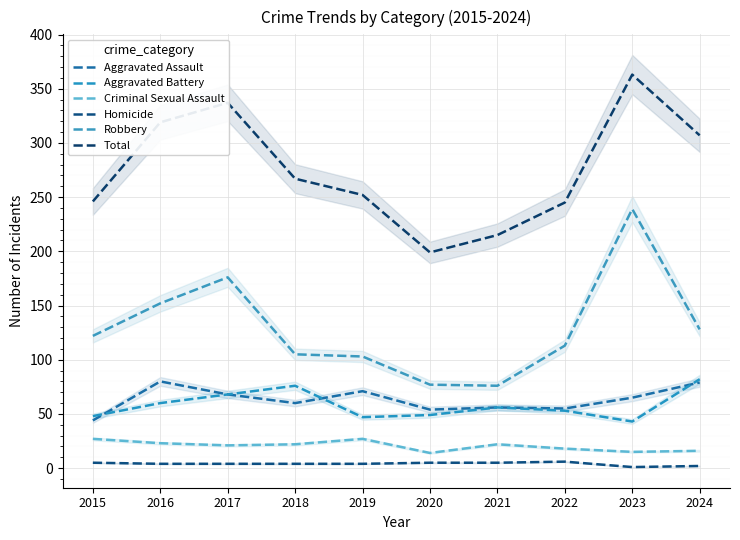

How many interior local peaks does the Robbery series have?

2